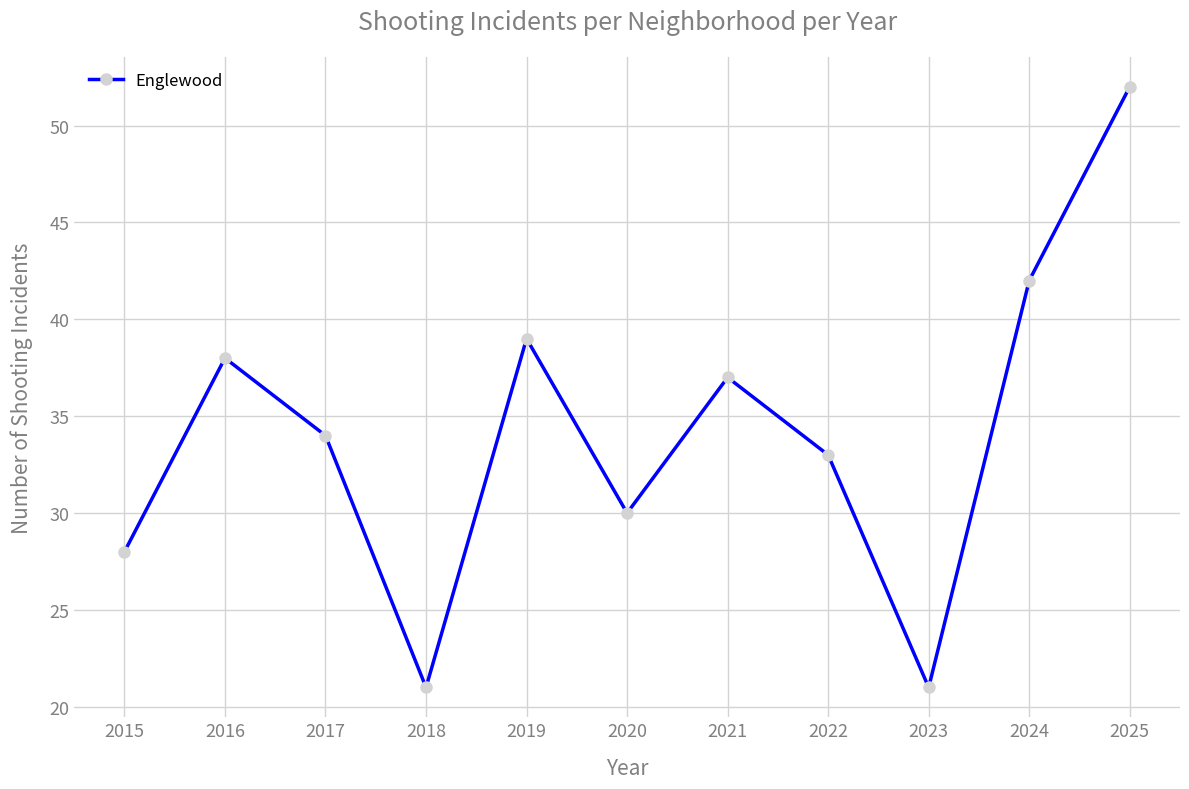

Between 2020 and 2016, which is larger?

2016